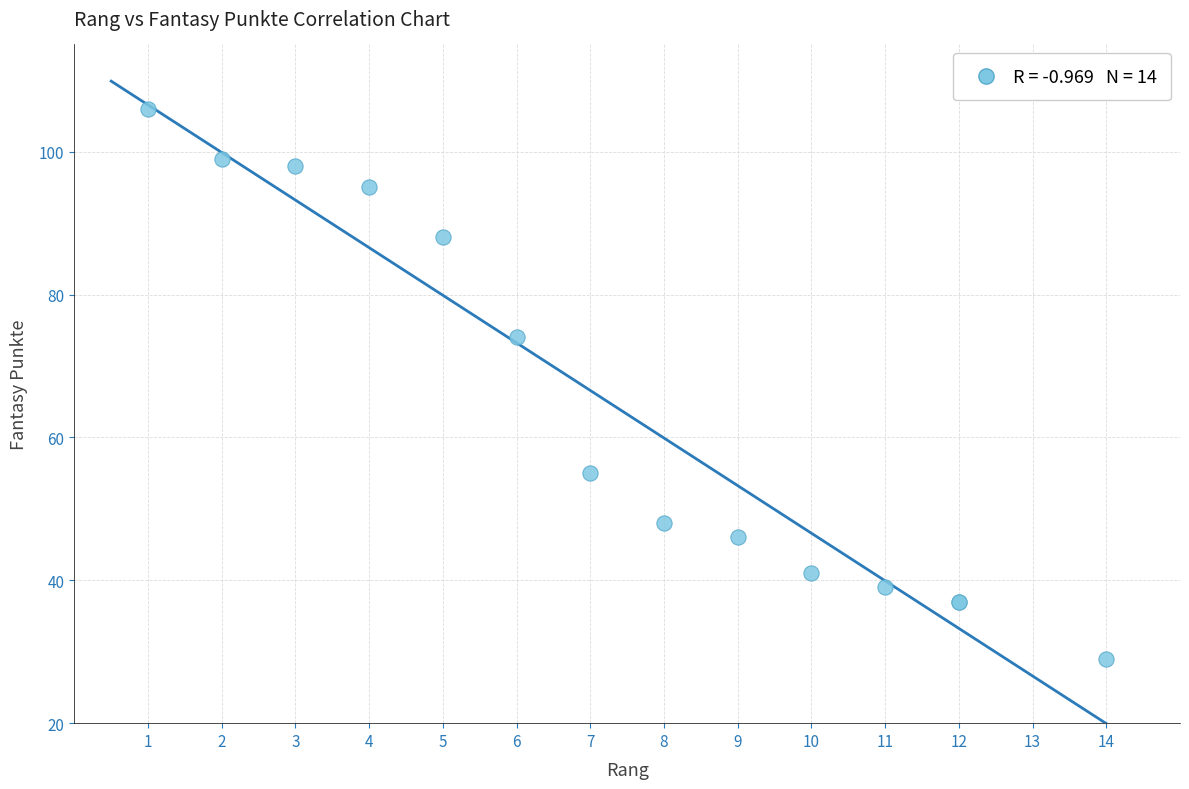

What Y value in the scatter plot is closest to 67?

74